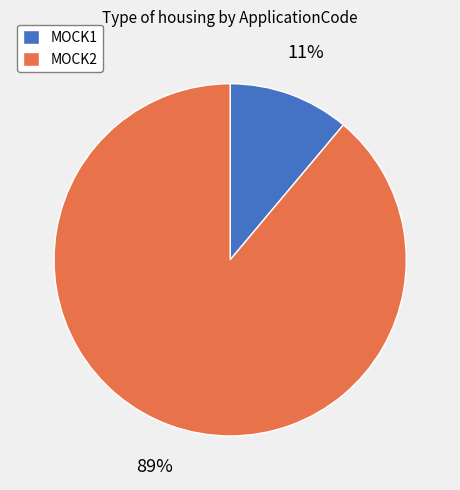

Which slice is the largest?

MOCK2